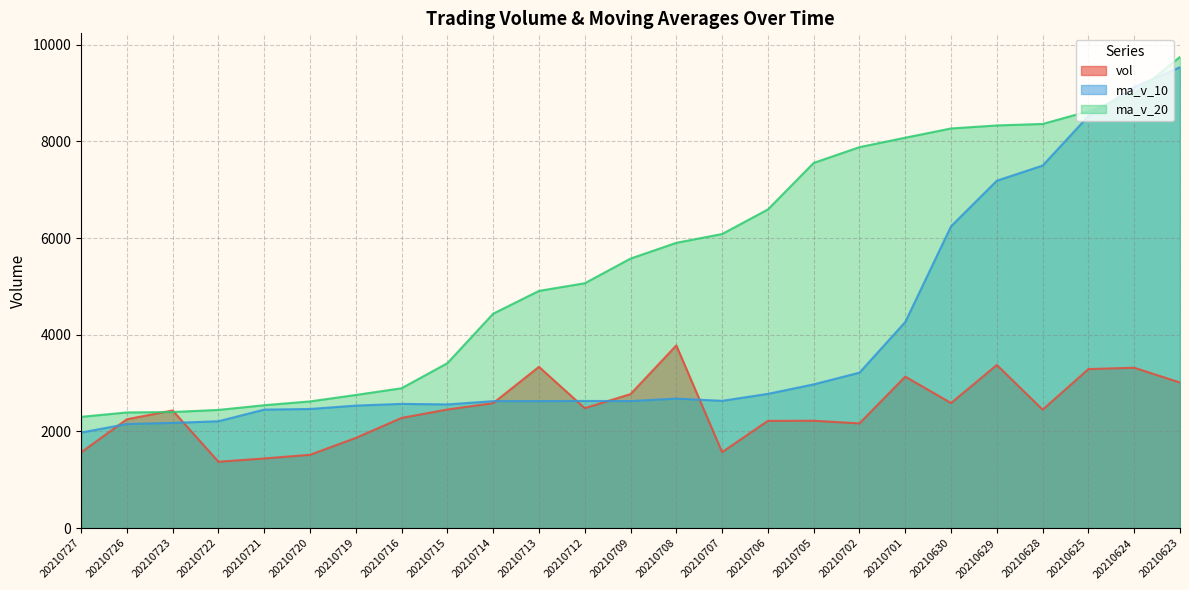

True or false: ma_v_10 and vol intersect in this chart.

True